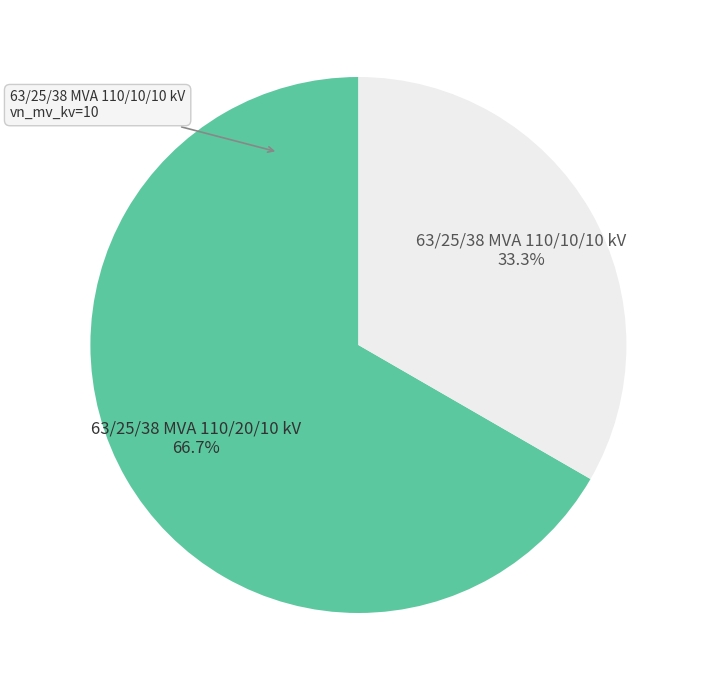

What percentage is NOT represented by 63/25/38 MVA 110/10/10 kV?

66.7%